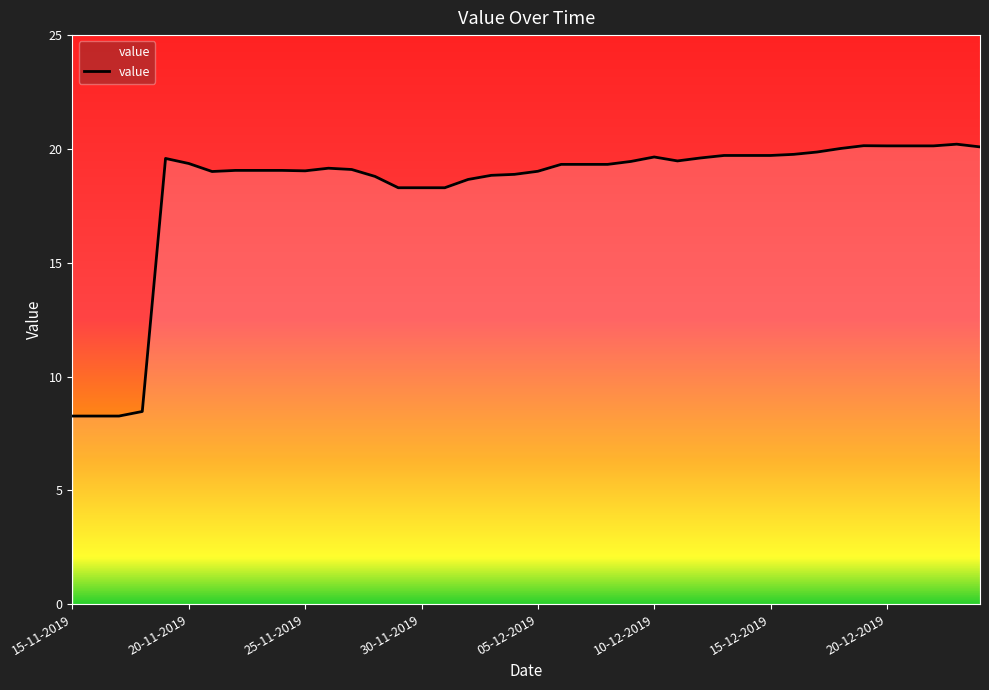

What is the maximum value shown in the chart?

20.2